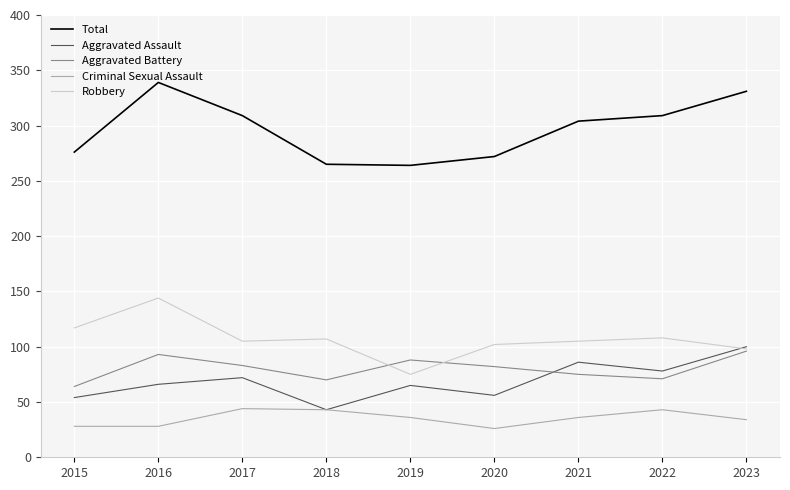

True or false: Aggravated Battery and Criminal Sexual Assault cross at least once.

False